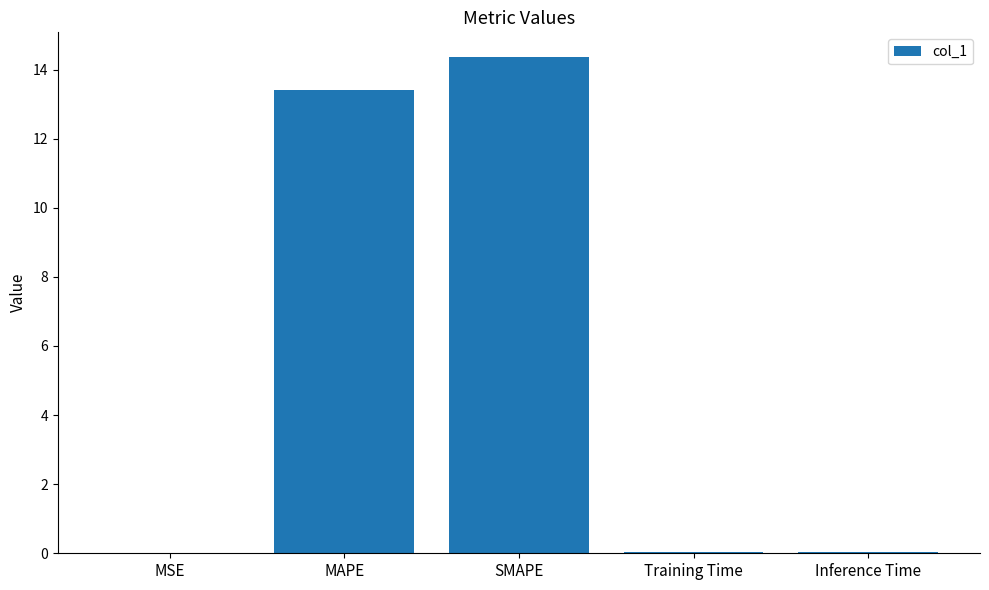

What is the approximate value at SMAPE?

14.4